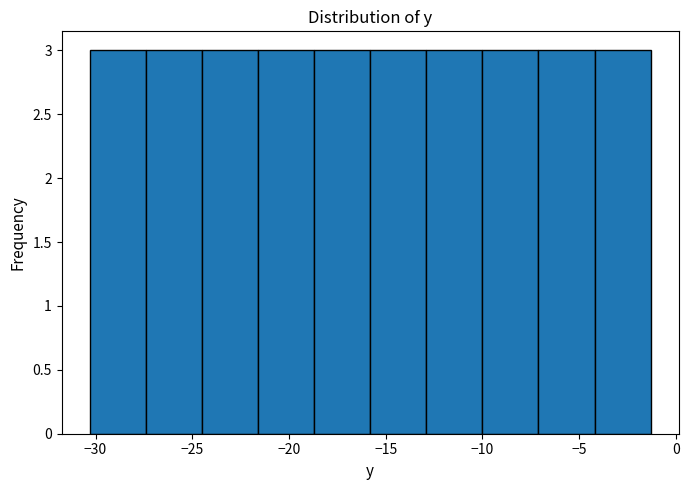

Reading left to right, transcribe this chart: for each bar, give the range it covers on the x-axis and its height. Neither the bar edges nor the heights are printed on the chart, so give them approximately, as read against the axes.

-30.3 to -27.4: 3
-27.4 to -24.5: 3
-24.5 to -21.6: 3
-21.6 to -18.7: 3
-18.7 to -15.8: 3
-15.8 to -12.9: 3
-12.9 to -10.0: 3
-10.0 to -7.1: 3
-7.1 to -4.2: 3
-4.2 to -1.3: 3